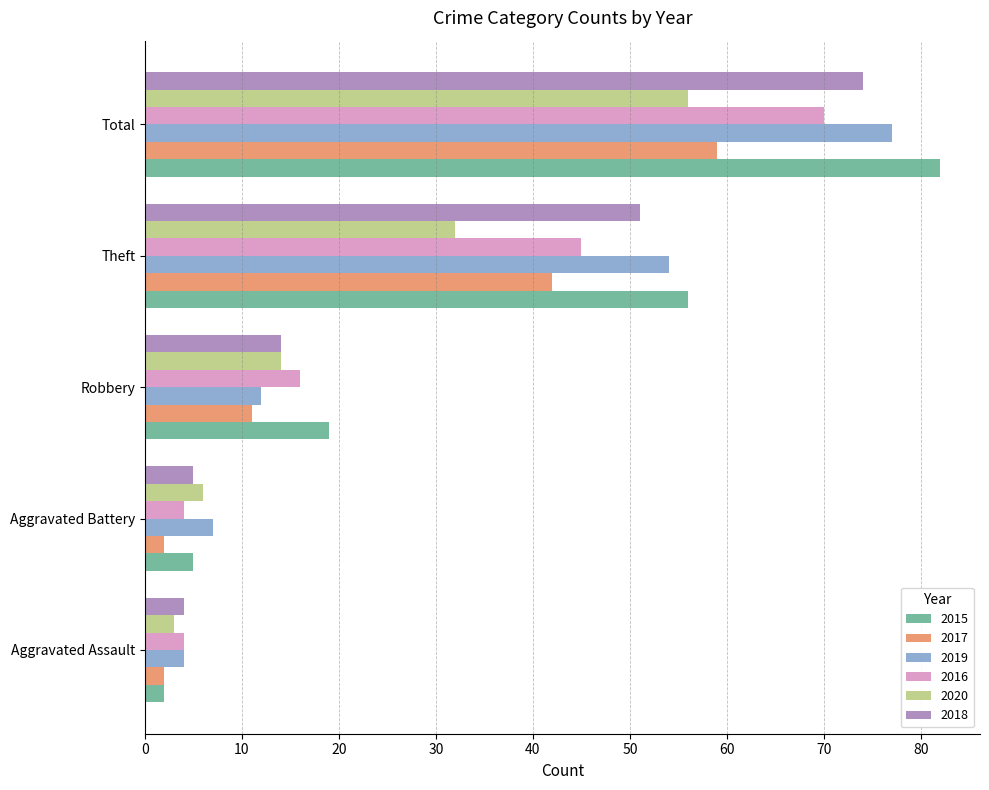

What is the sum of the 2016 values at Robbery and Total?

86